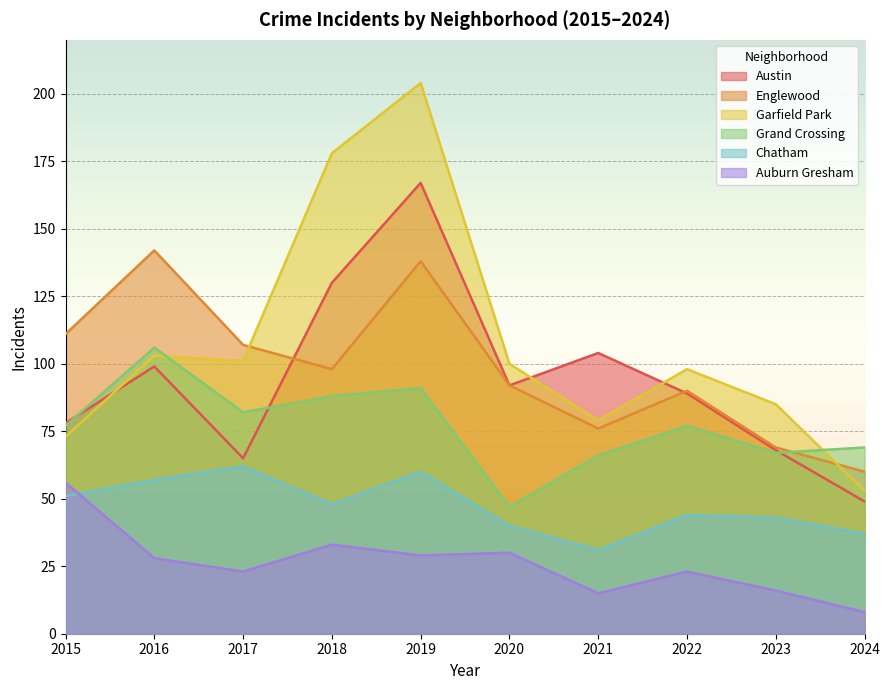

True or false: Auburn Gresham has a value of 4 at 2023.

False